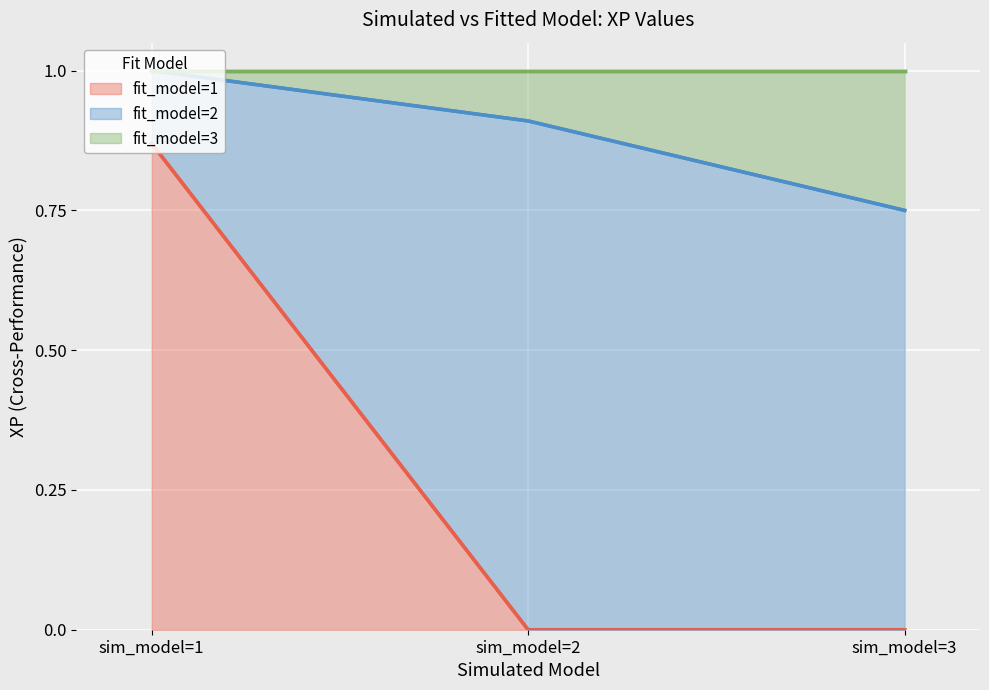

Between sim_model=3 and sim_model=1, which is larger?

sim_model=1